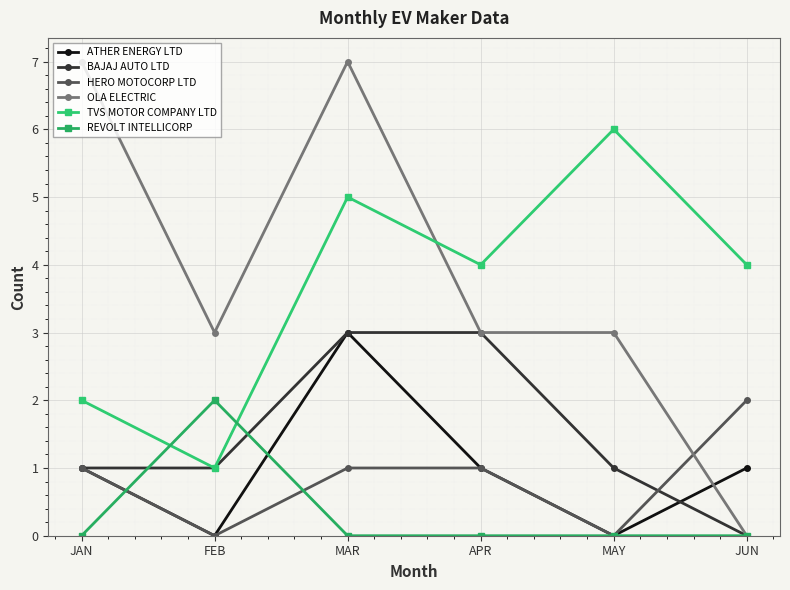

In REVOLT INTELLICORP, how many points are higher than both neighbors (excluding endpoints)?

1